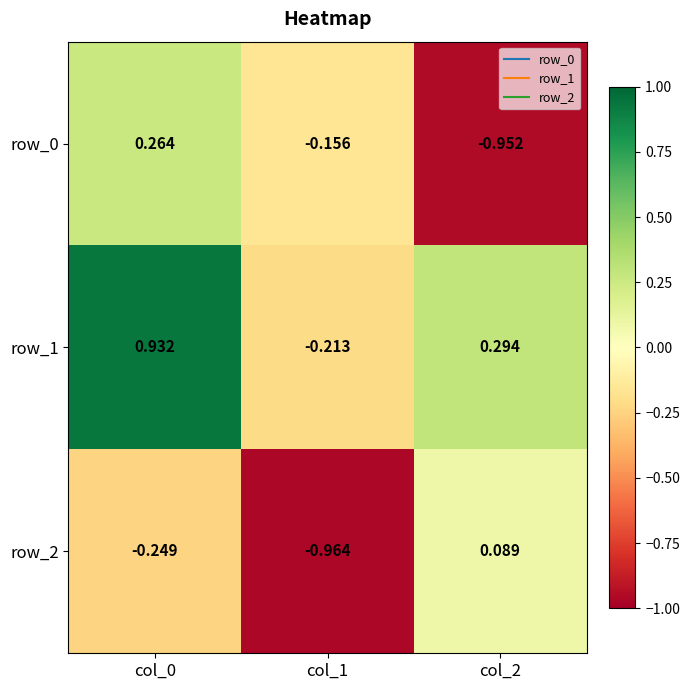

What is the spread (max minus min) of values at col_2?

1.2